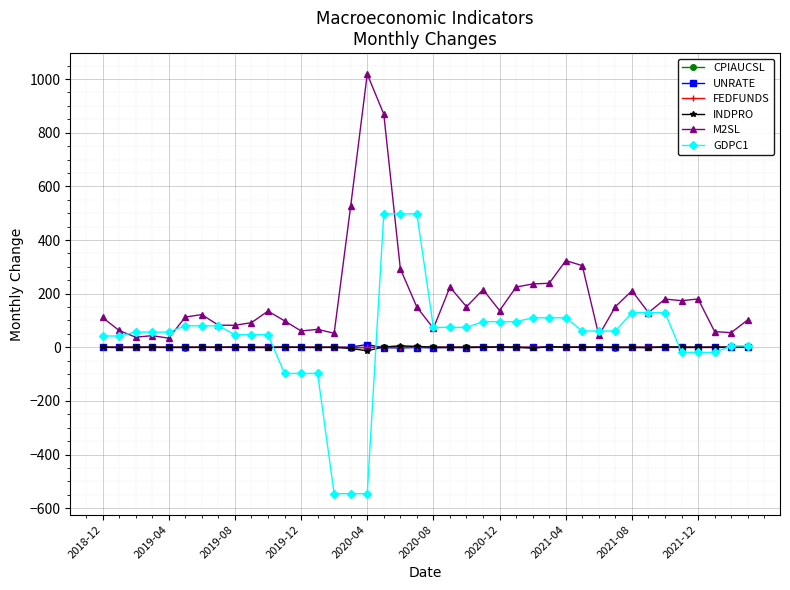

True or false: UNRATE has more than 2 points higher than both neighbors.

True